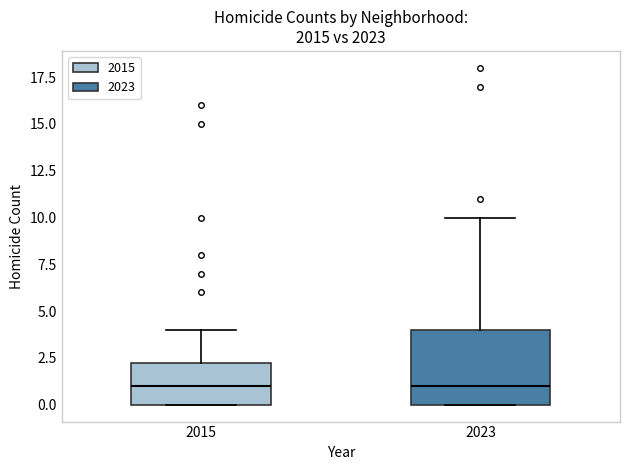

Reading left to right, read every box against the y-axis: the position of its median line, the range the box covers, and the ends of its whiskers. The values are not printed on the chart, so give them approximately, as read against the axis.

2015: median 1.0, box 0.0 to 2.5, whiskers 0.0 to 4.0
2023: median 1.0, box 0.0 to 4.0, whiskers 0.0 to 10.0